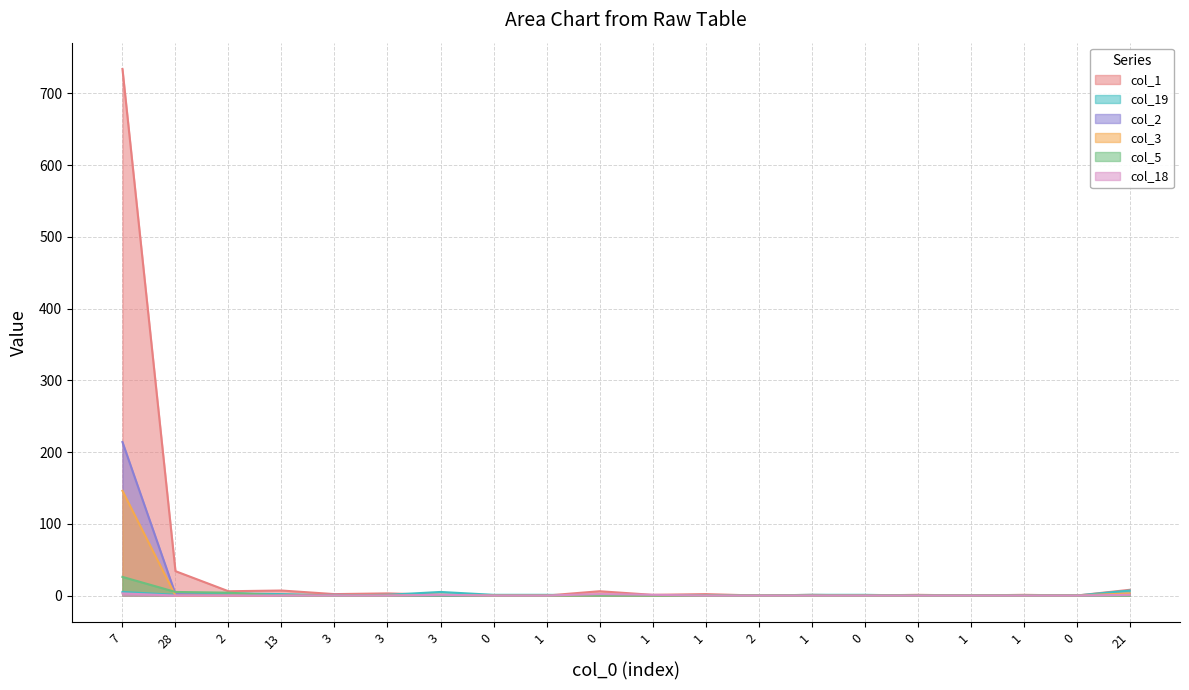

Is the value of col_18 at 3 greater than the value of col_2 at 1?

No